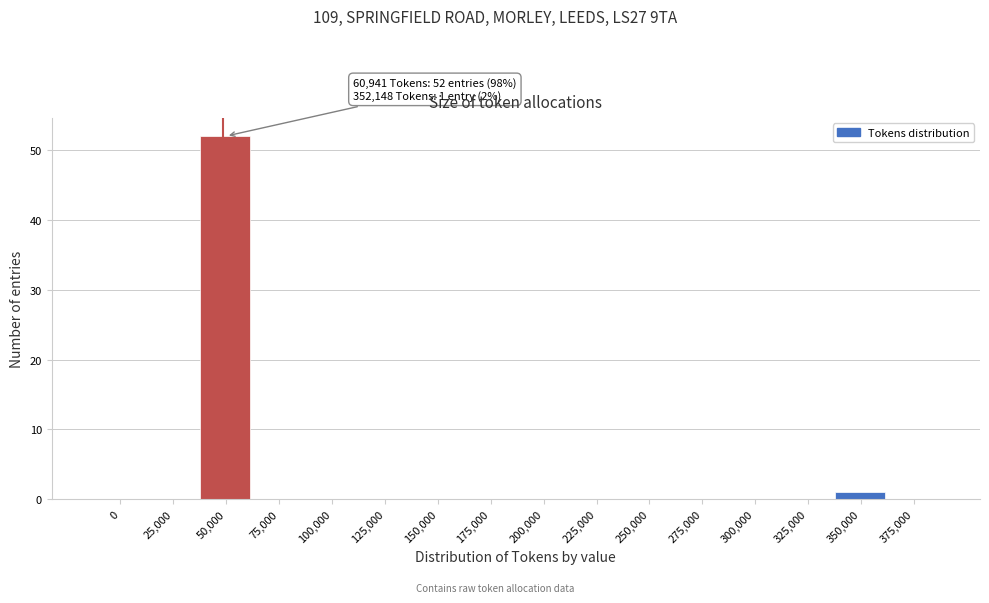

Reading left to right, what are all the values shown in this chart?

0=0	25,000=0	50,000=52	75,000=0	100,000=0	125,000=0	150,000=0	175,000=0	200,000=0	225,000=0	250,000=0	275,000=0	300,000=0	325,000=0	350,000=1	375,000=0